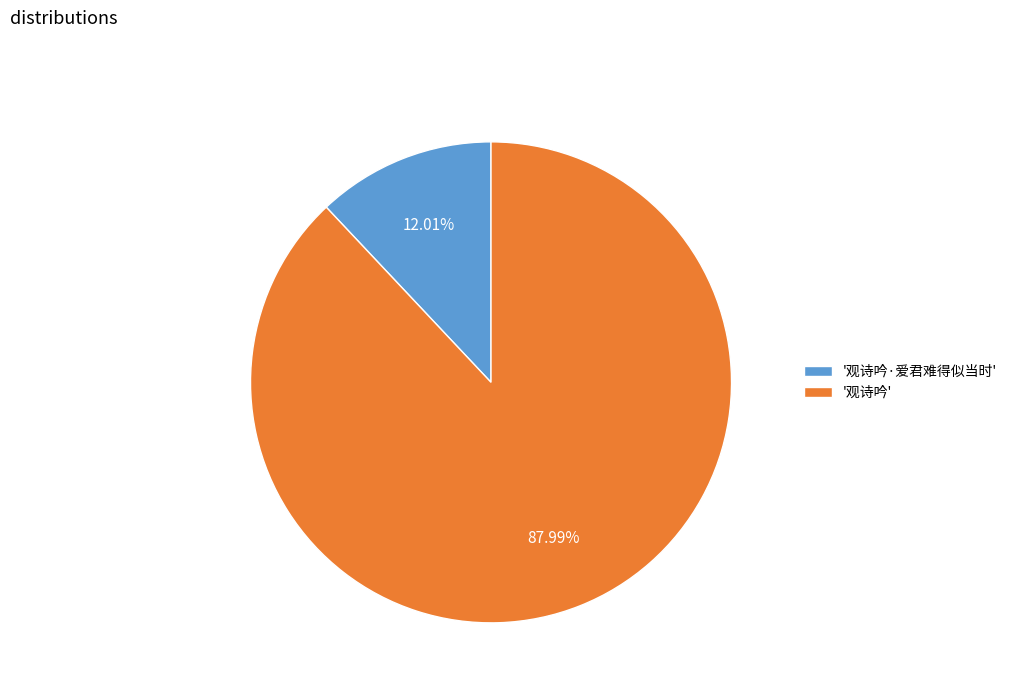

To the nearest percent, what is the average slice percentage?

50%